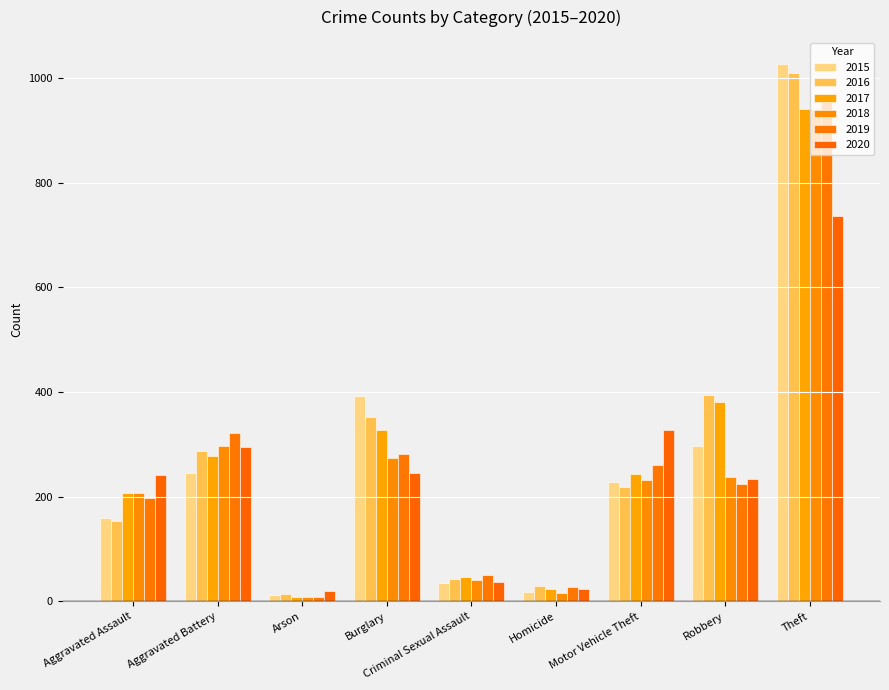

Between Aggravated Battery and Robbery, which is larger?

Robbery